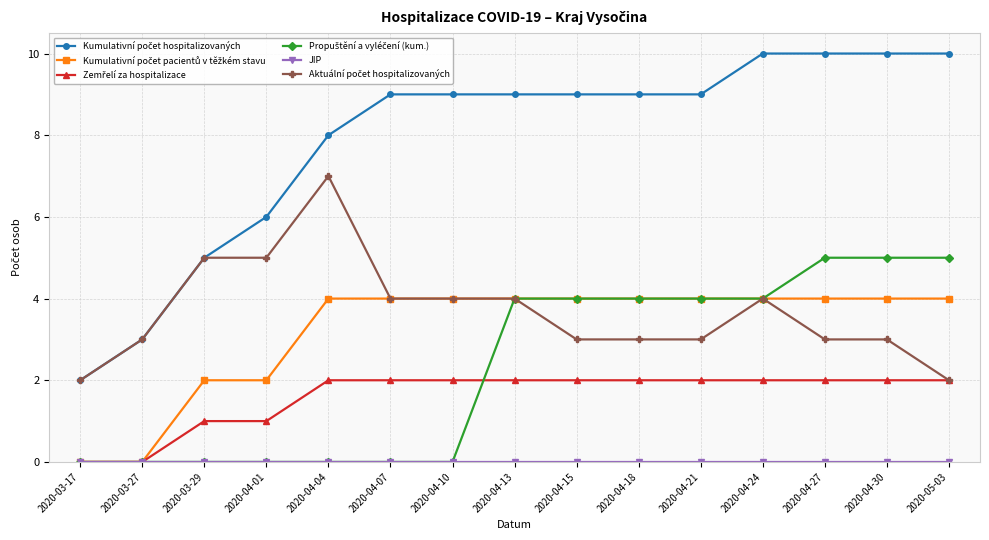

What position from the left is 2020-04-27?

13